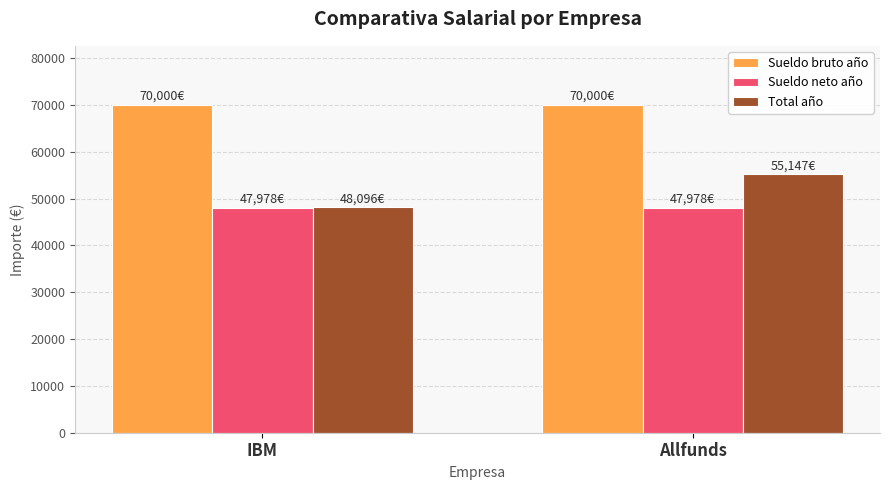

At which category is the sum across all series the highest?

Allfunds